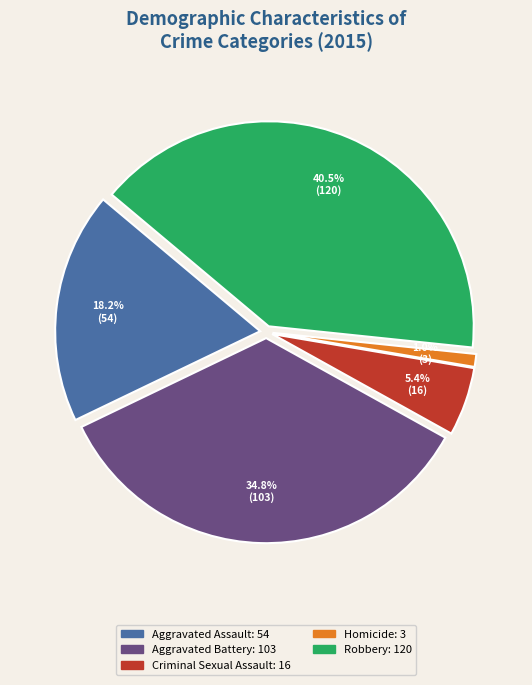

How many segments does this pie chart have?

5